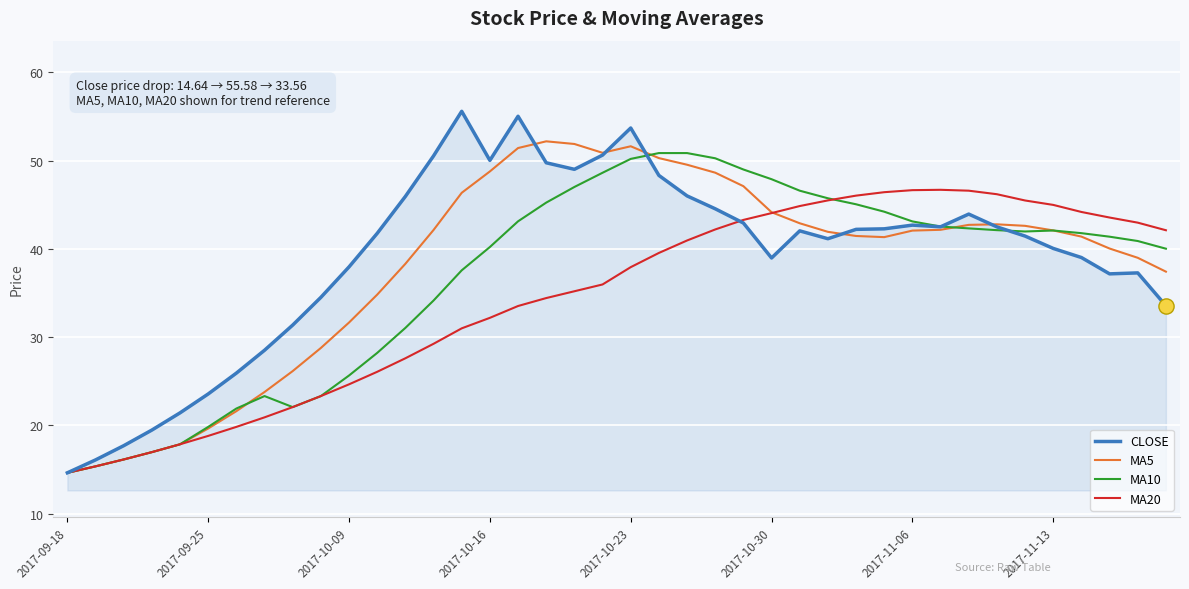

What is the lowest value of the MA10 series?

14.6